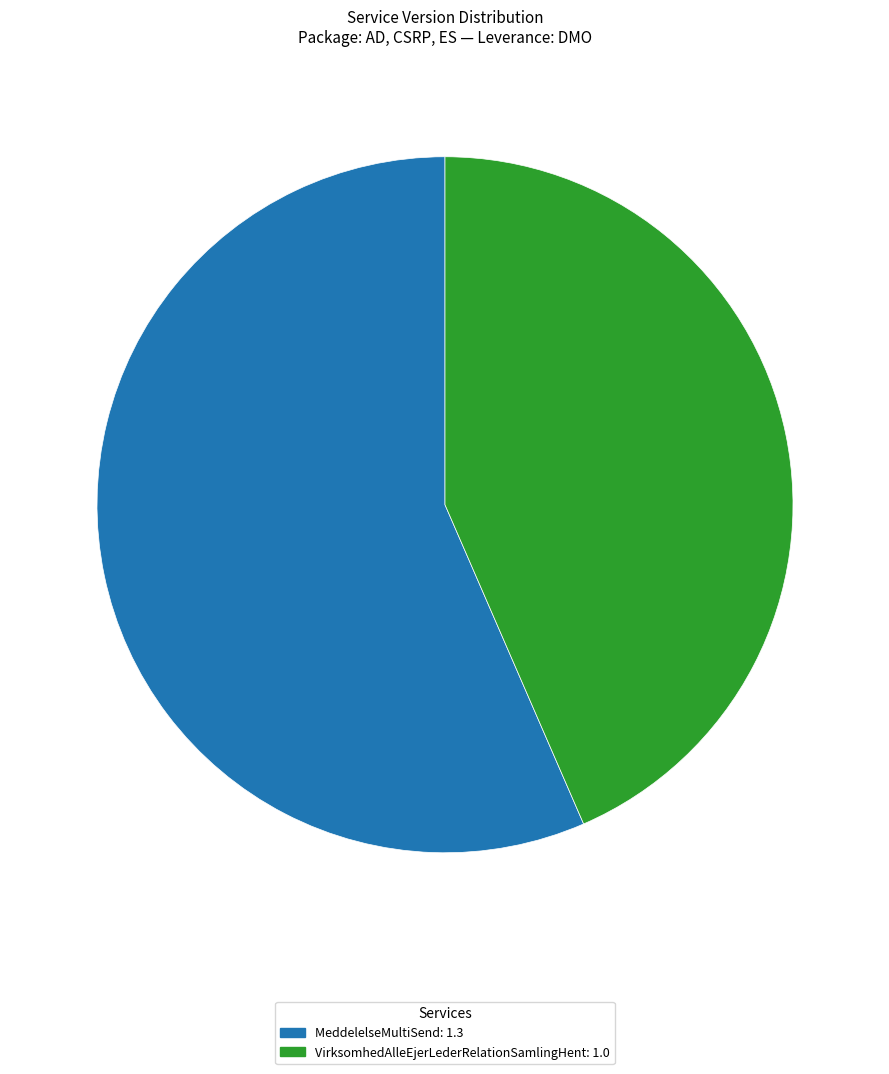

Approximately how many times larger is the value at MeddelelseMultiSend compared to VirksomhedAlleEjerLederRelationSamlingHent?

1.3